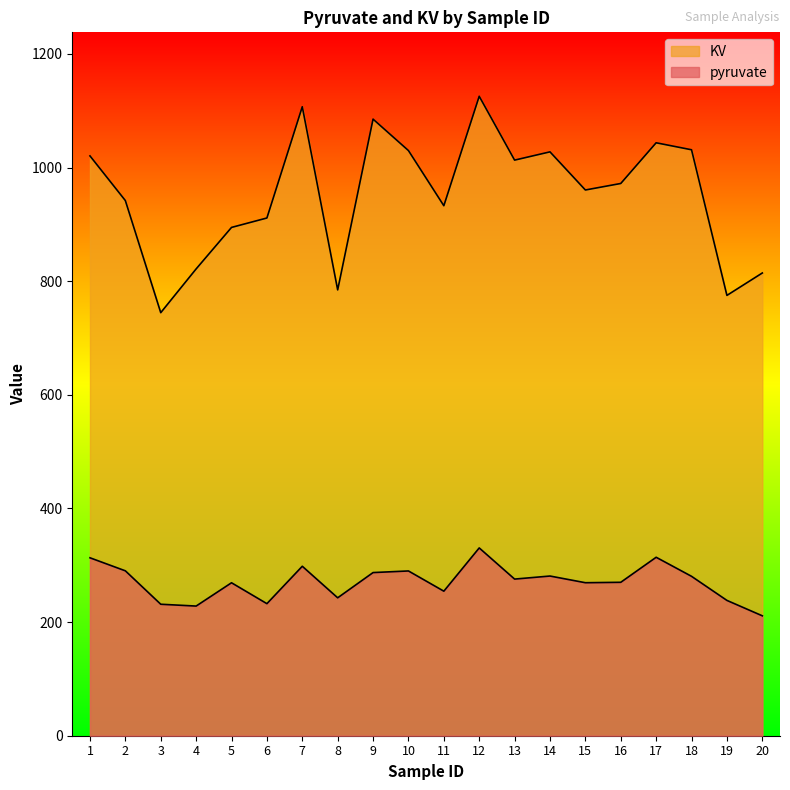

Reading right to left, what are all the values shown in this chart?

pyruvate: 211.1	238.2	280.5	314.1	270.0	269.3	281.1	275.7	330.5	254.4	290.0	287.2	242.7	298.3	232.4	269.2	228.2	231.4	290.2	313.2
KV: 814.4	775.0	1031.3	1043.6	972.0	960.5	1027.6	1013.1	1125.4	932.8	1029.9	1085.2	784.7	1107.0	911.2	894.6	821.6	744.6	941.9	1020.5